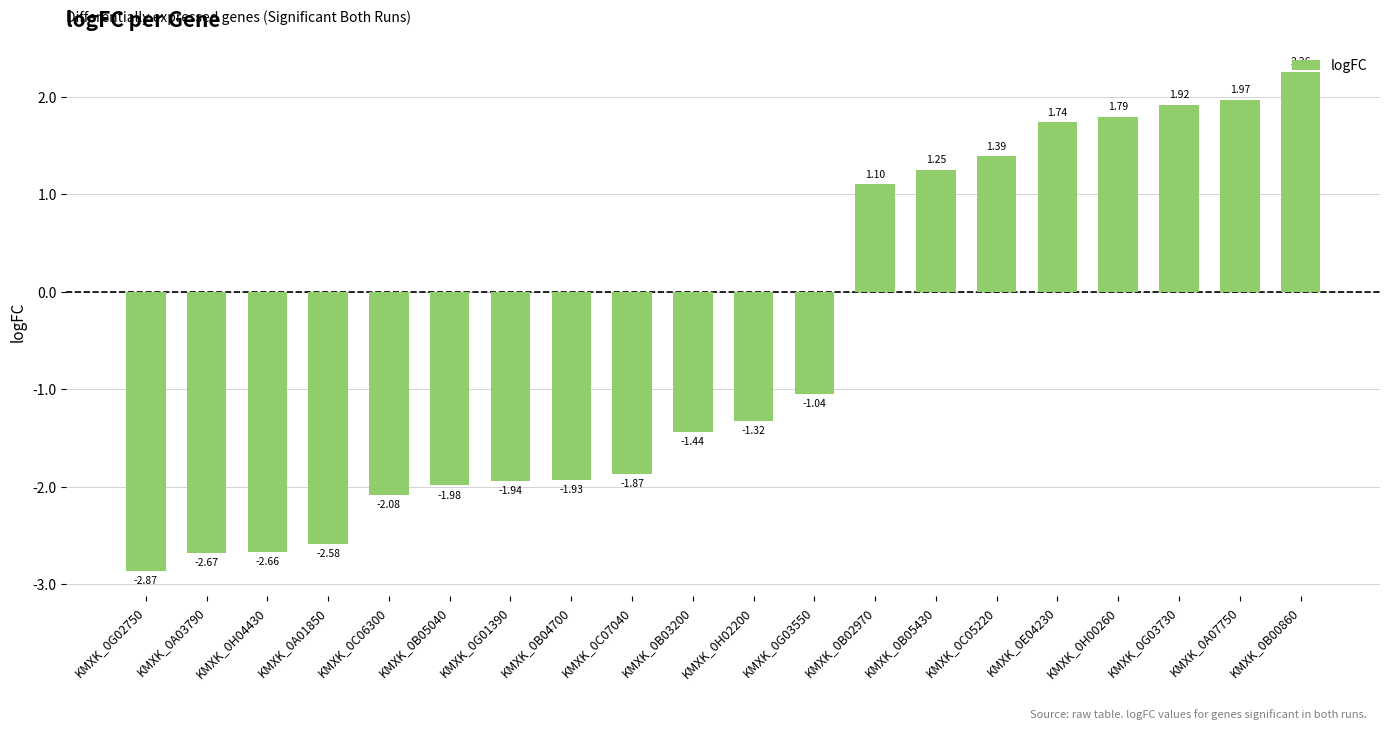

What is the sum of the values at KMXK_0B05430 and KMXK_0C05220?

2.6